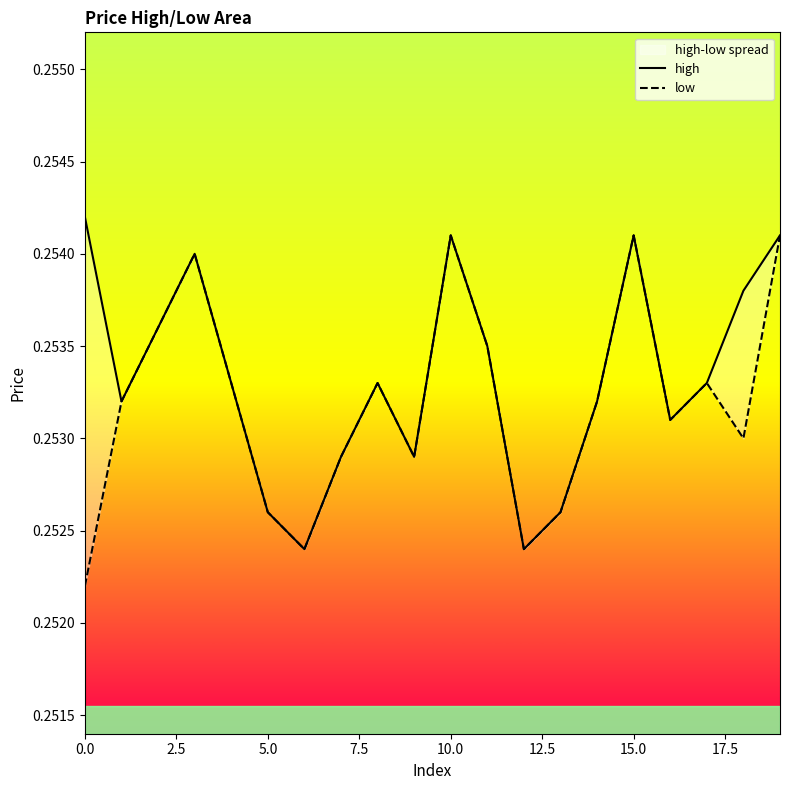

True or false: low and high cross at least once.

False